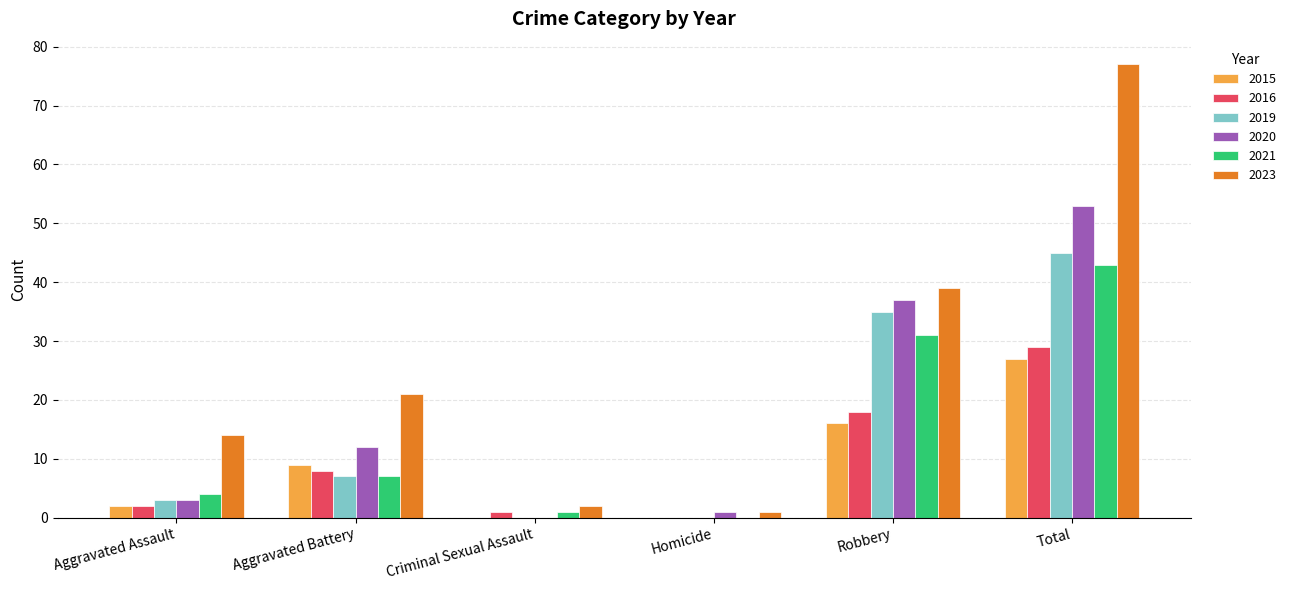

Which series has the largest total across all categories?

2023